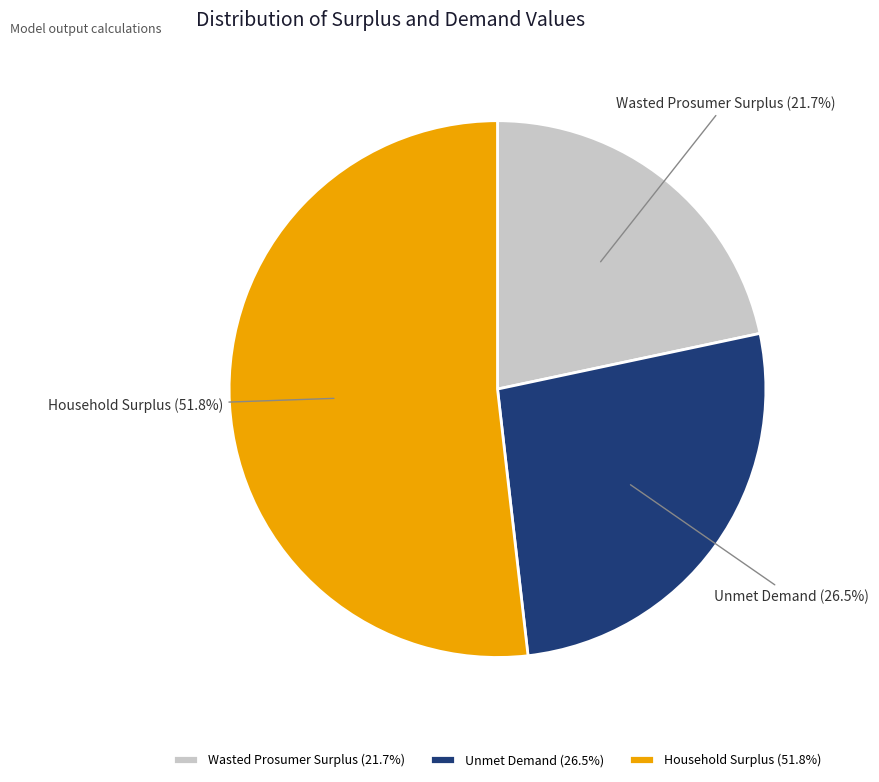

True or false: Household Surplus accounts for 44% of the total.

False